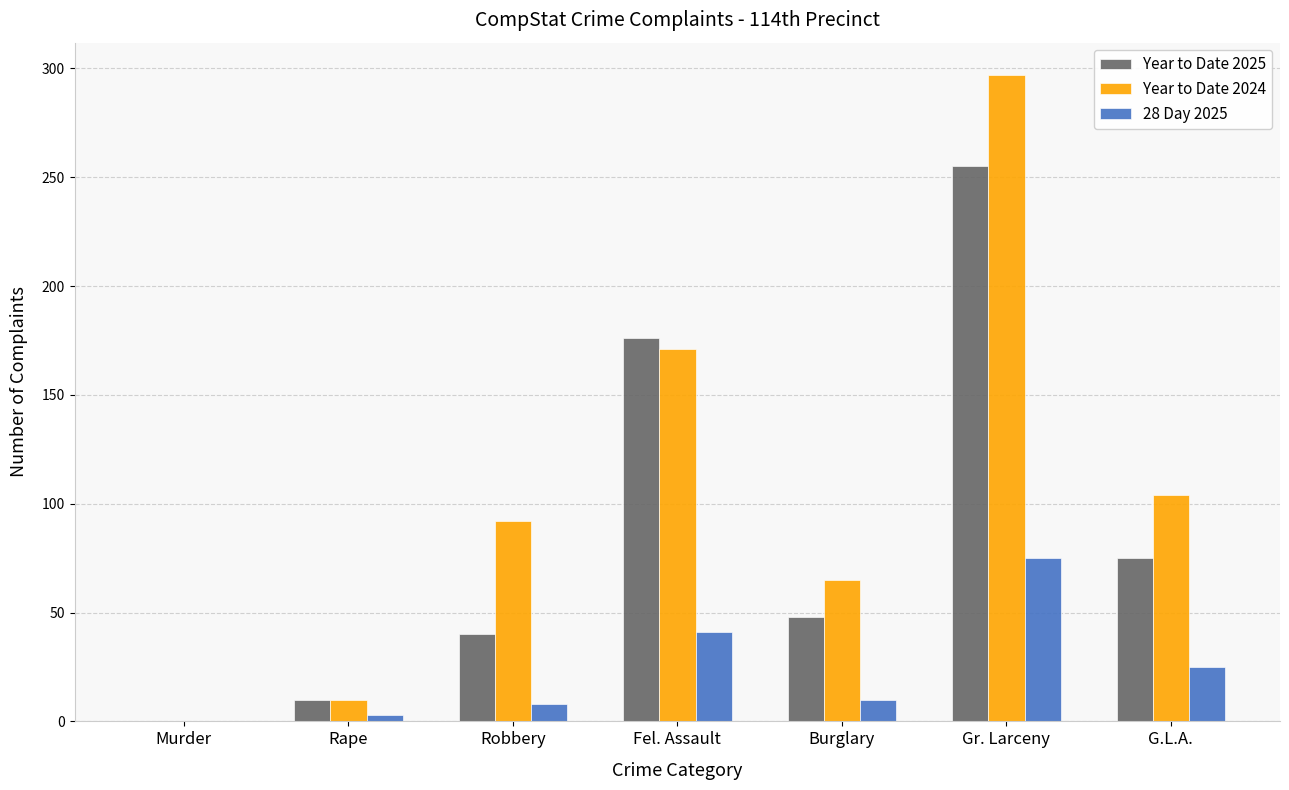

Is it true that 28 Day 2025 equals 25 at G.L.A.?

True